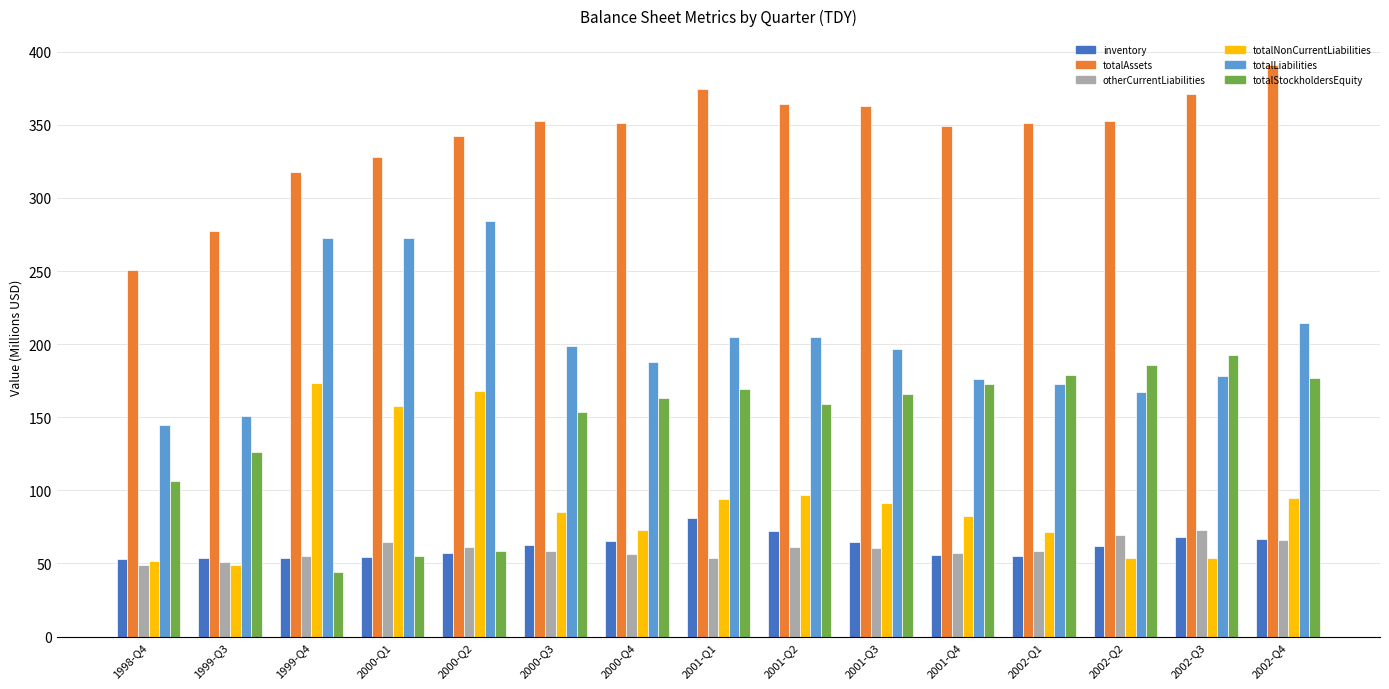

Which series has the largest total across all categories?

totalAssets